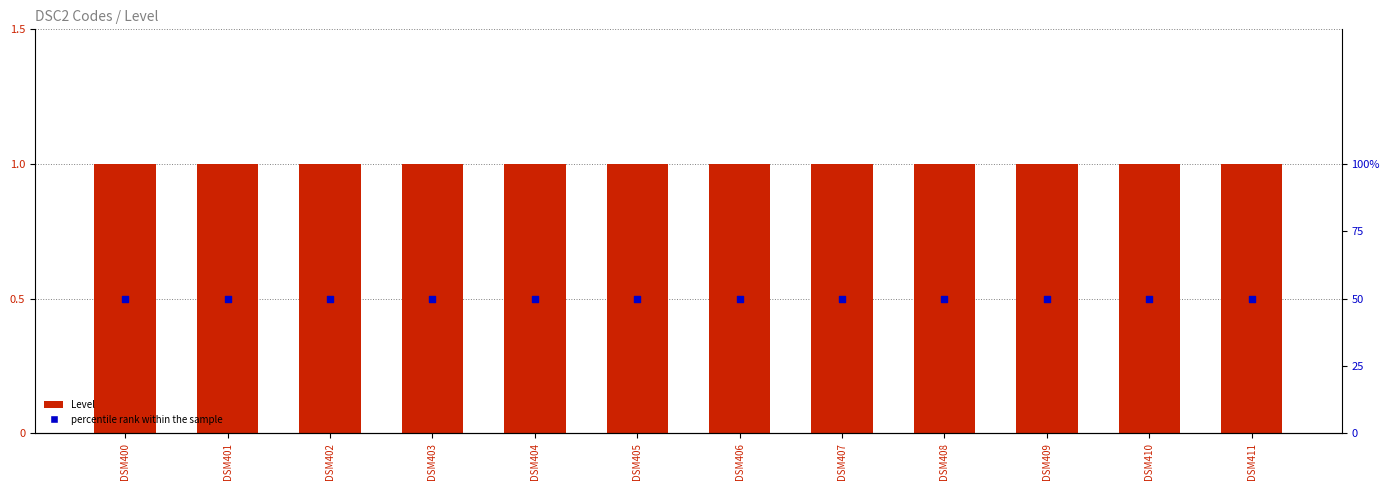

At how many categories does at least one series exceed 34?

12